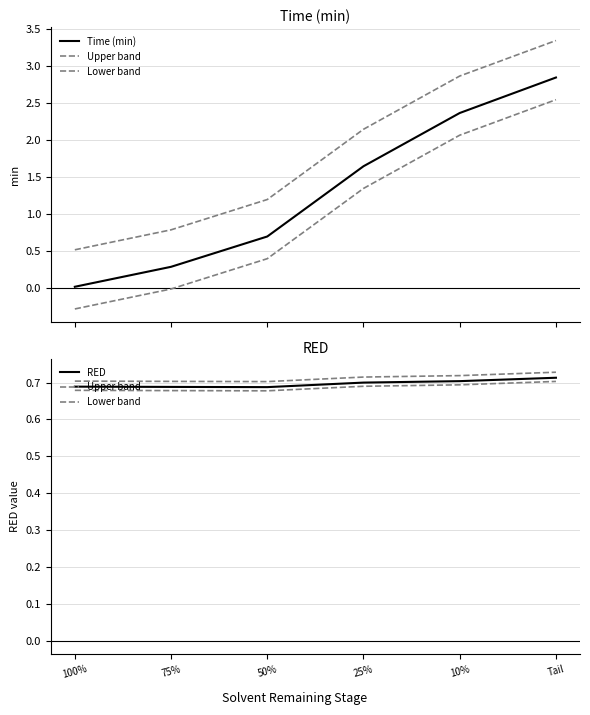

True or false: Upper band and RED intersect in this chart.

False